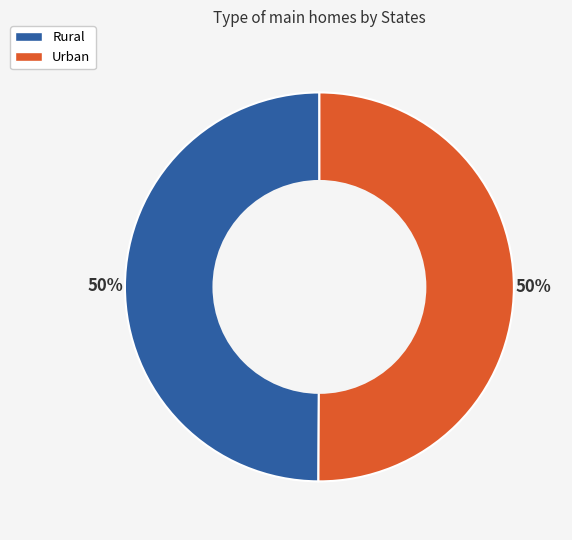

How many segments does this pie chart have?

2